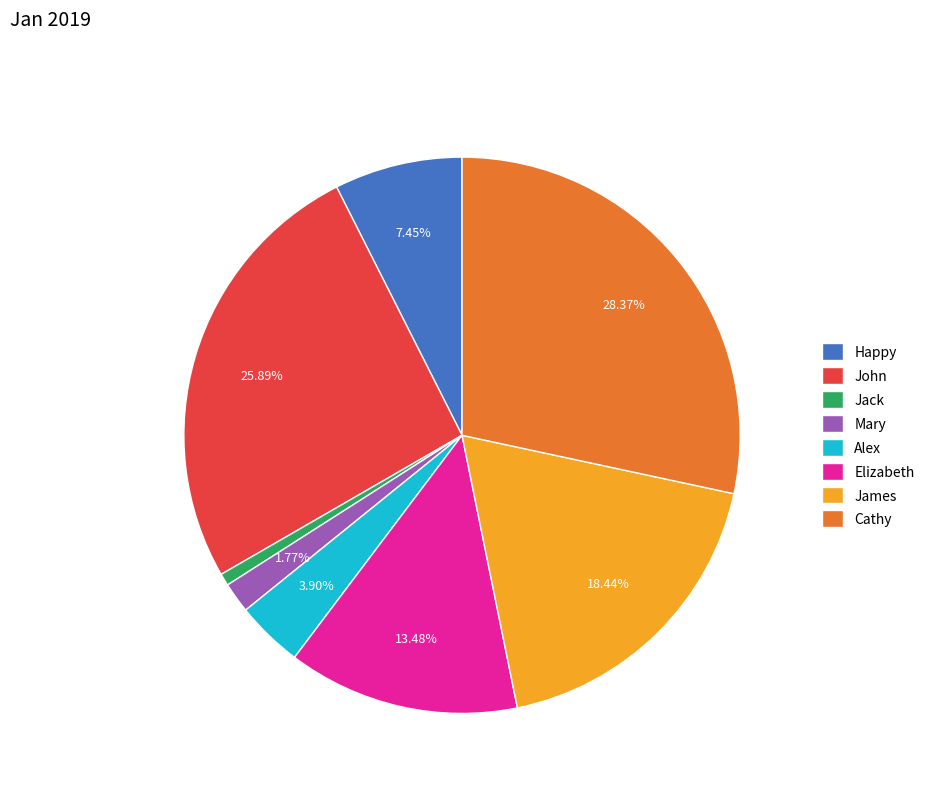

Which slice is the smallest?

Jack